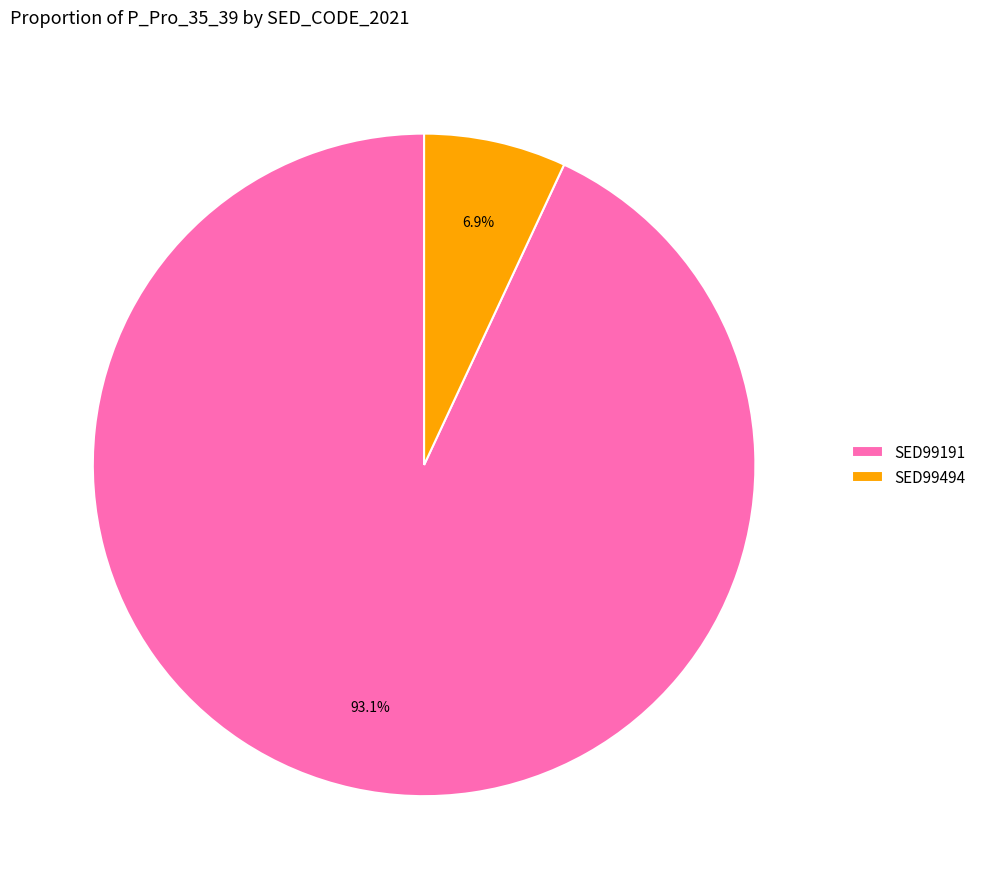

Is there any slice that represents more than half of the pie?

Yes